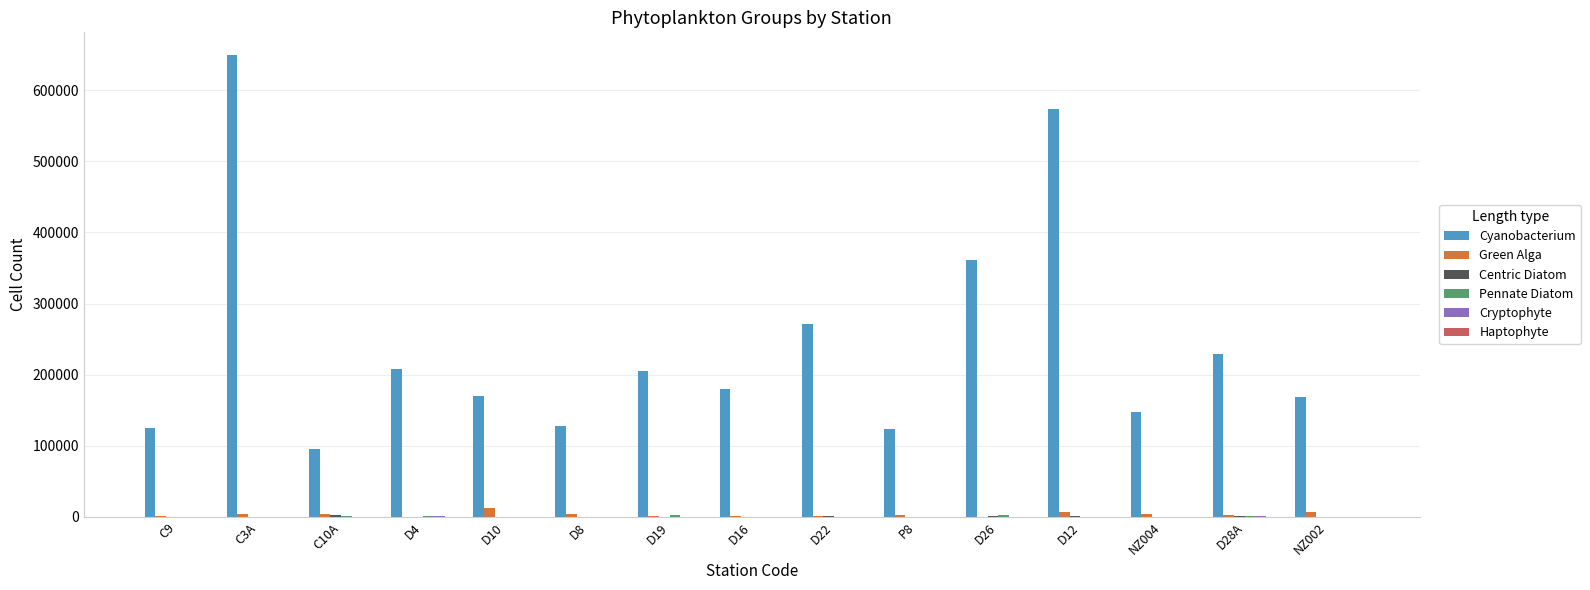

What is the sum of all Cyanobacterium values?

3635543.9